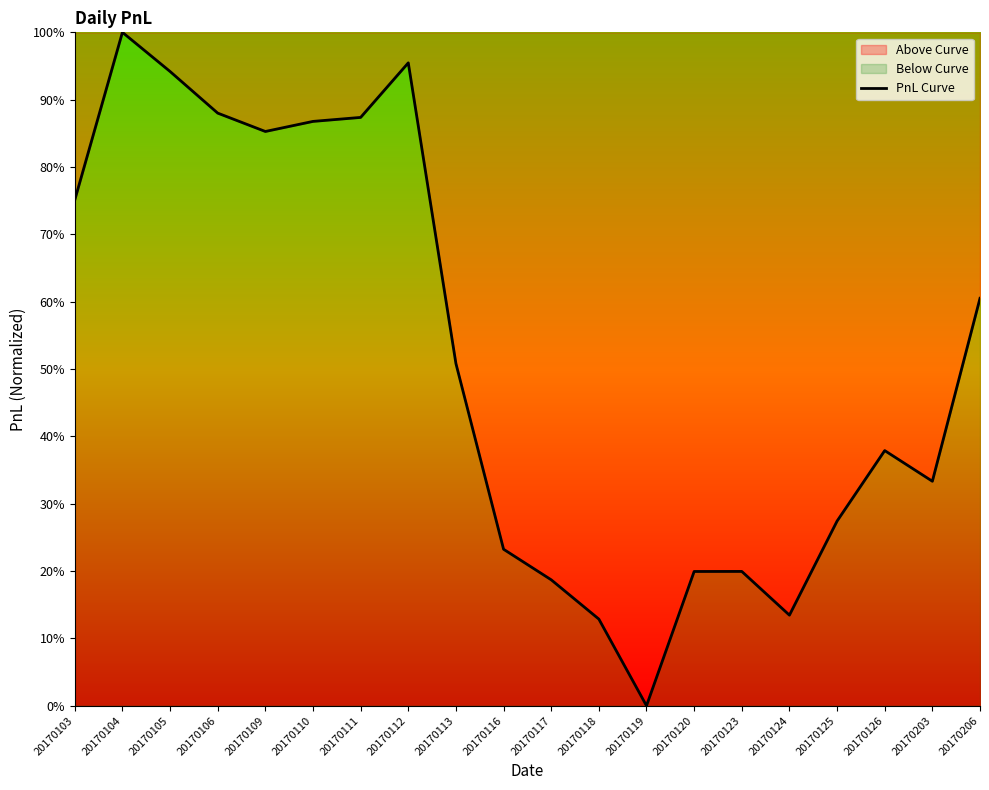

Does the chart display data point markers on the line(s)?

No